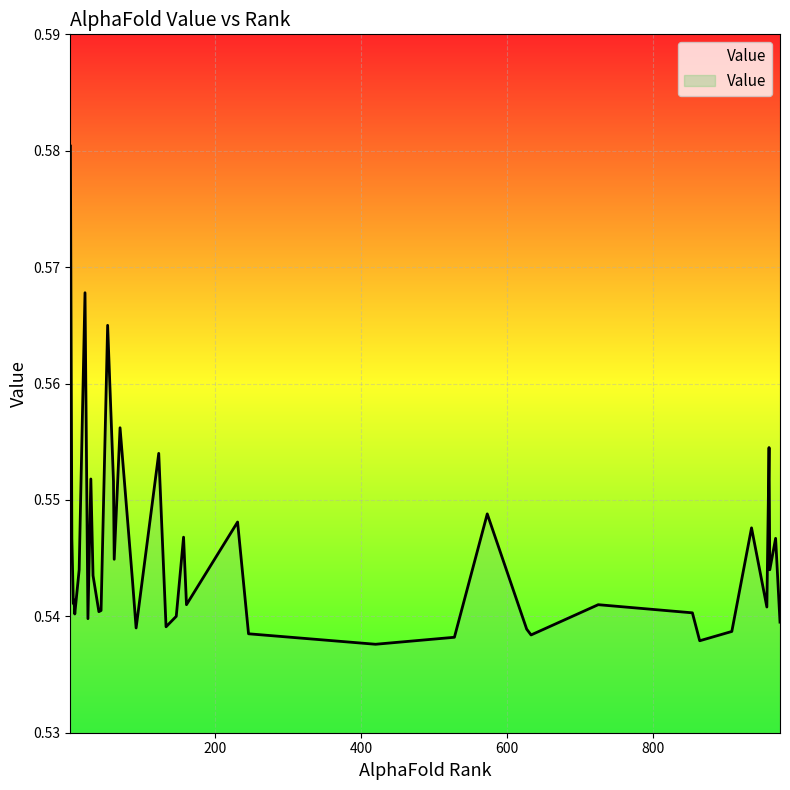

At which category does the chart reach its minimum across all series?

420